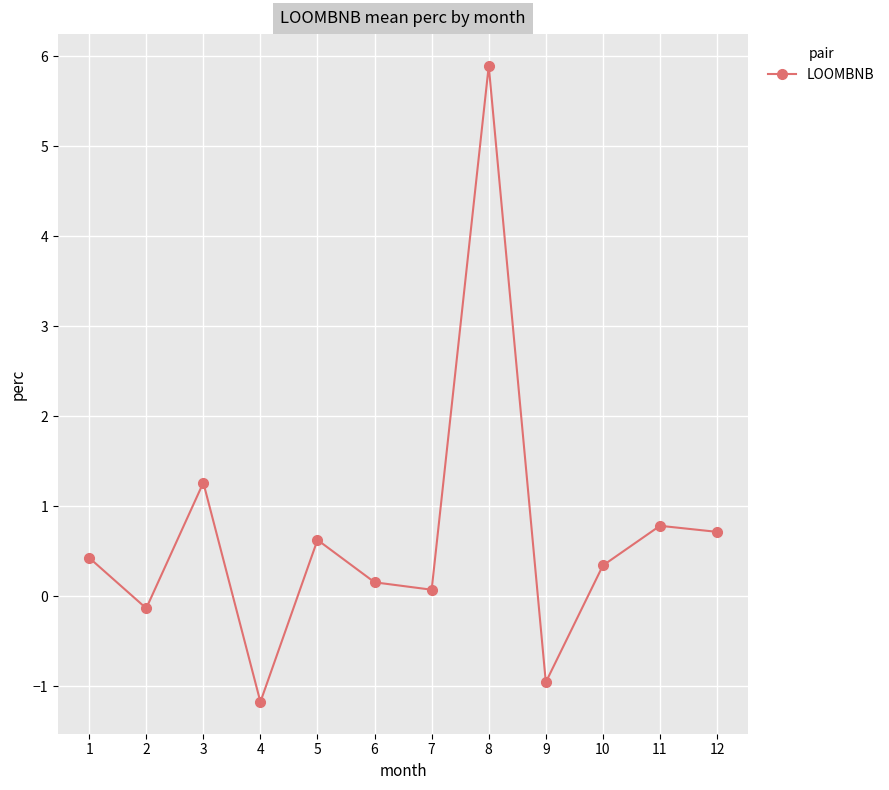

The chart shows a value of 1.3 at 3. True or false?

True